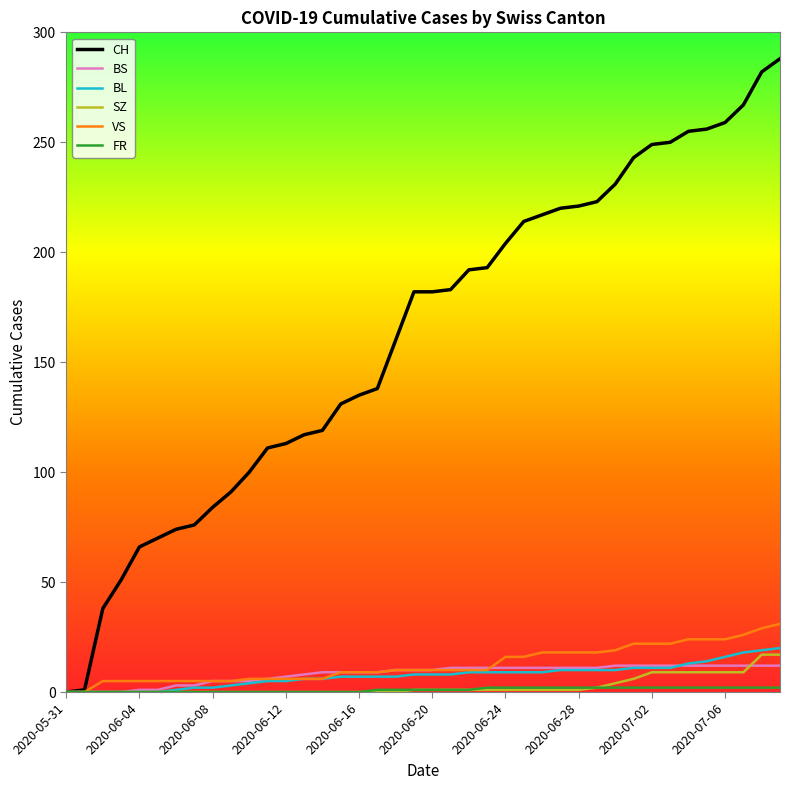

Which series has the largest range (max minus min)?

CH